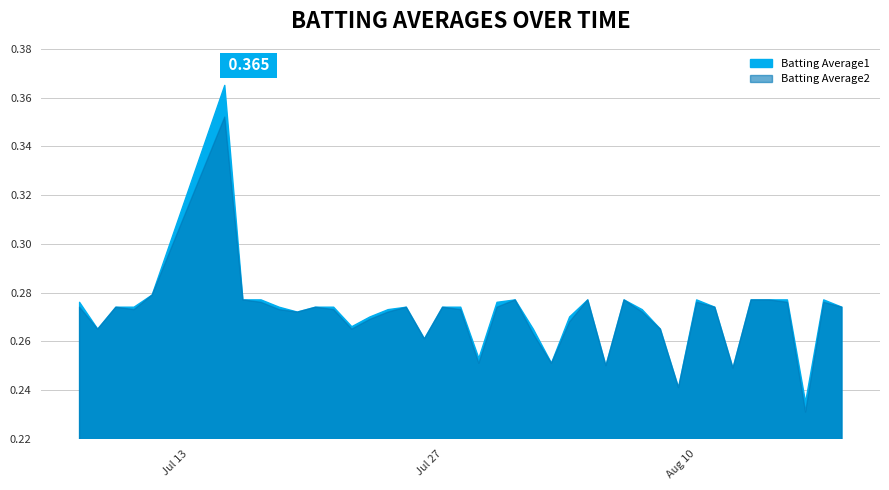

The Batting Average1 series shows 0.1 at 2010-07-28. True or false?

False